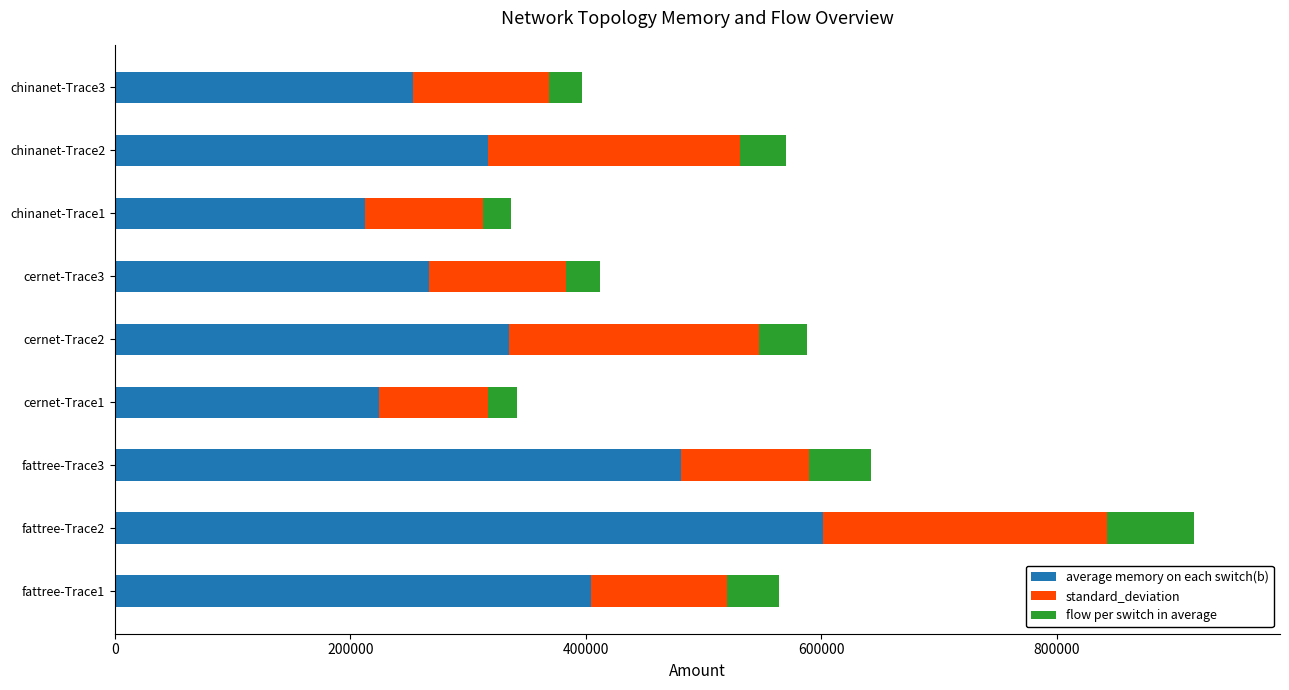

At which category is the sum across all series the highest?

fattree-Trace2